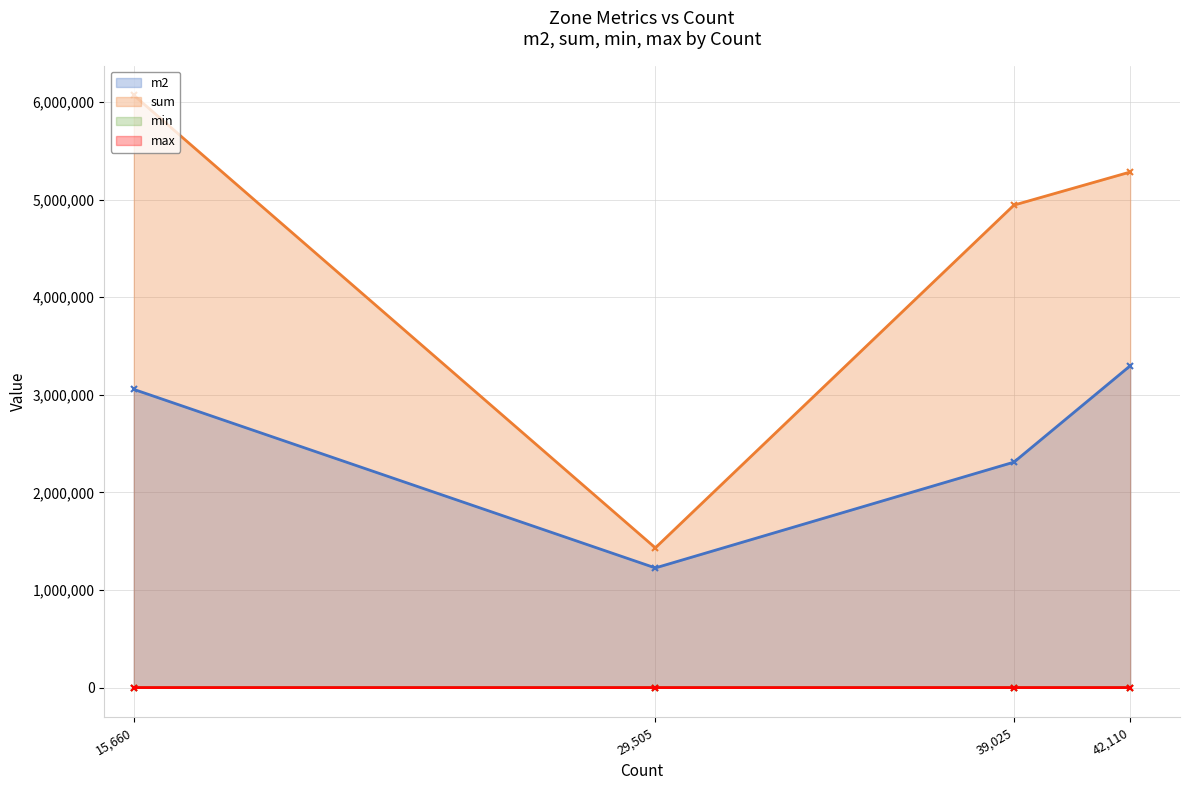

Reading right to left, what are all the values shown in this chart?

m2: 3297569.0	2310490.9	1226310.4	3055987.4
sum: 5283155.2	4944274.1	1432050.3	6069863.3
min: 85.0	111.7	86.3	85.5
max: 219.2	232.4	93.9	243.0